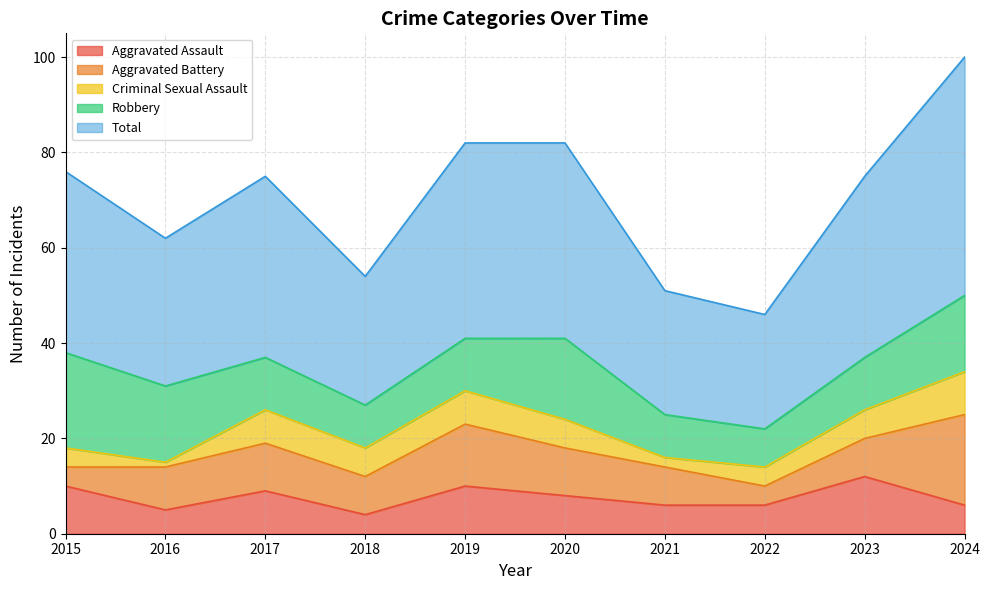

List the series in order of their peak value, highest first.

Total, Robbery, Aggravated Battery, Aggravated Assault, Criminal Sexual Assault